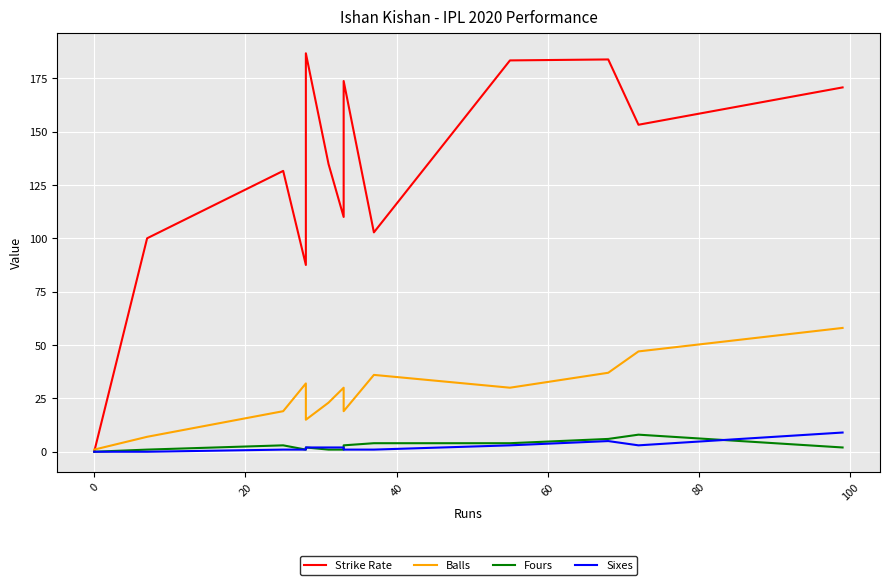

How many values in Sixes are above zero?

11